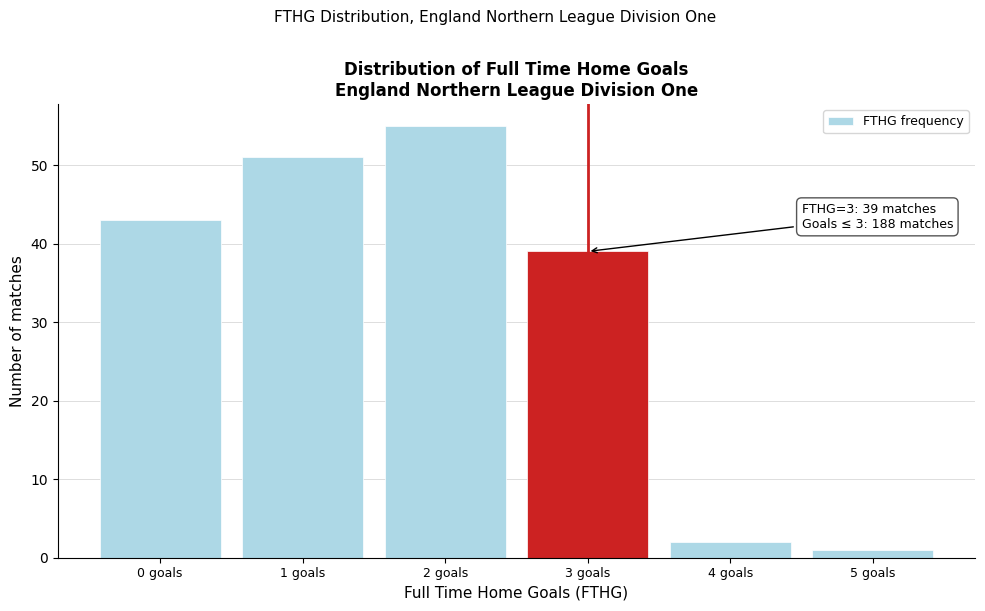

Over which range of the x-axis is the bar tallest?

1.5 to 2.5